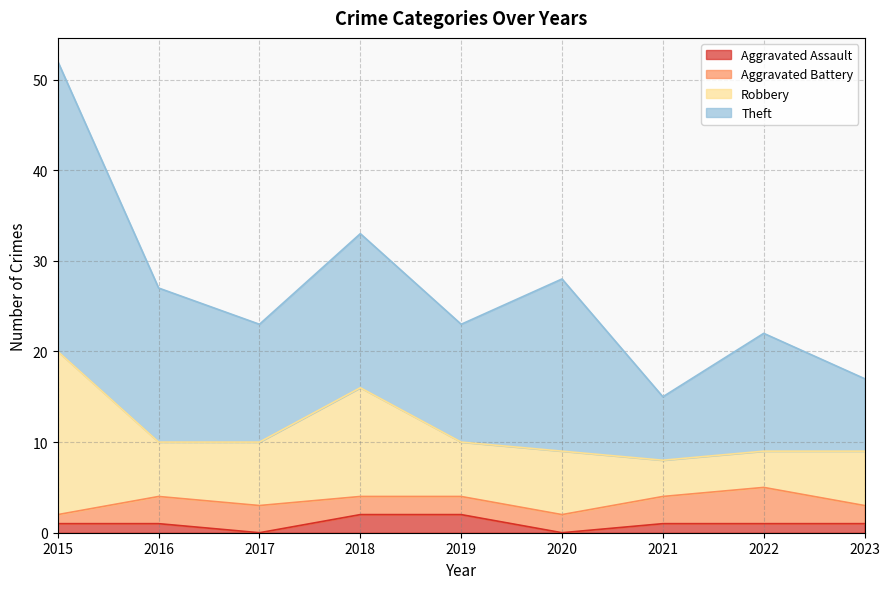

Where is Aggravated Battery nearest to the value 2?

2018